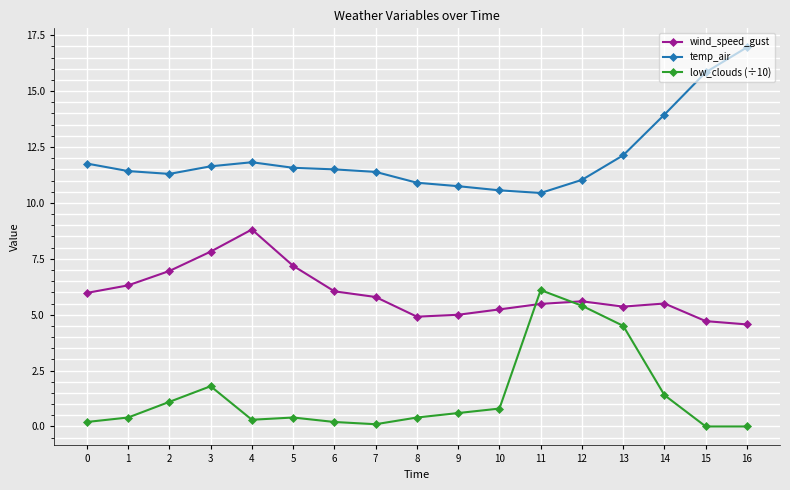

How many lines are shown in the chart?

3